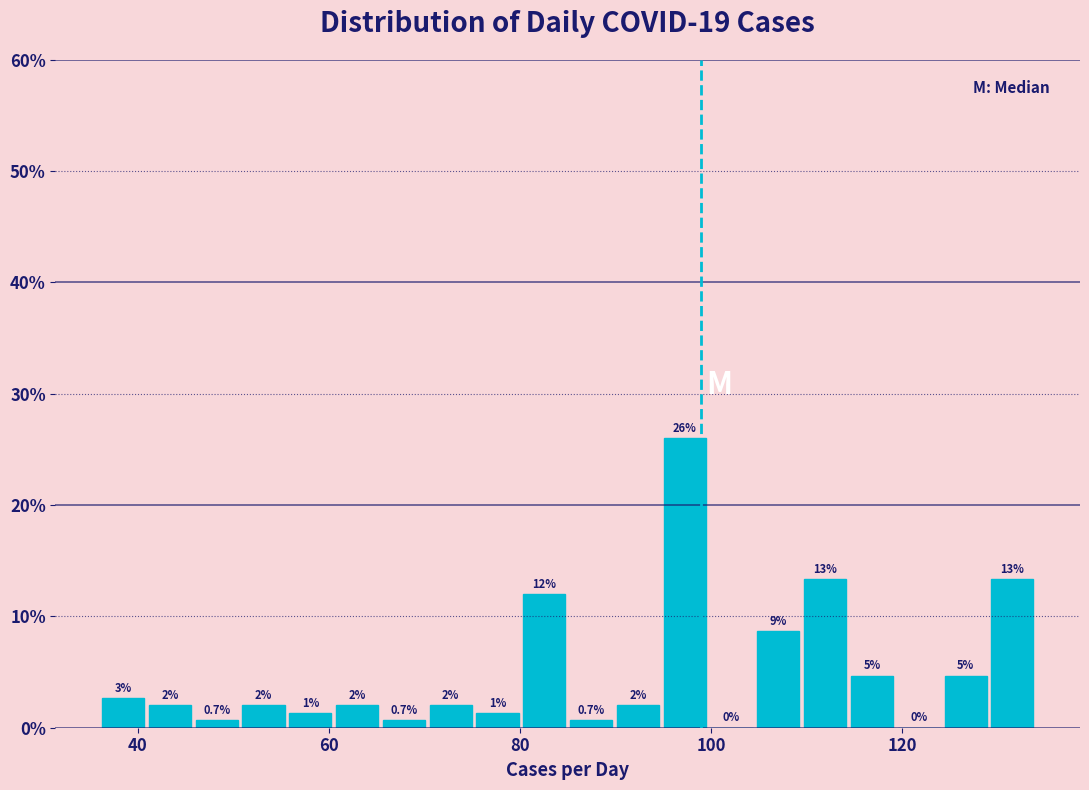

Around what value on the x-axis is the tallest bar? Give the approximate position of its centre, as read against the axis.

98